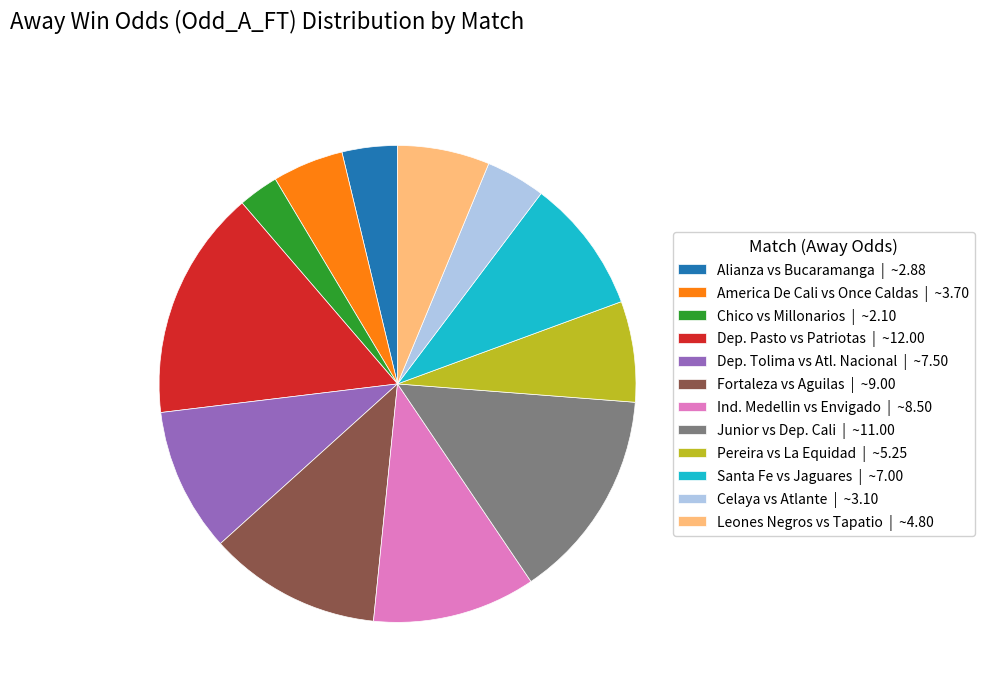

Which slice is the largest?

Dep. Pasto vs Patriotas | ~12.00